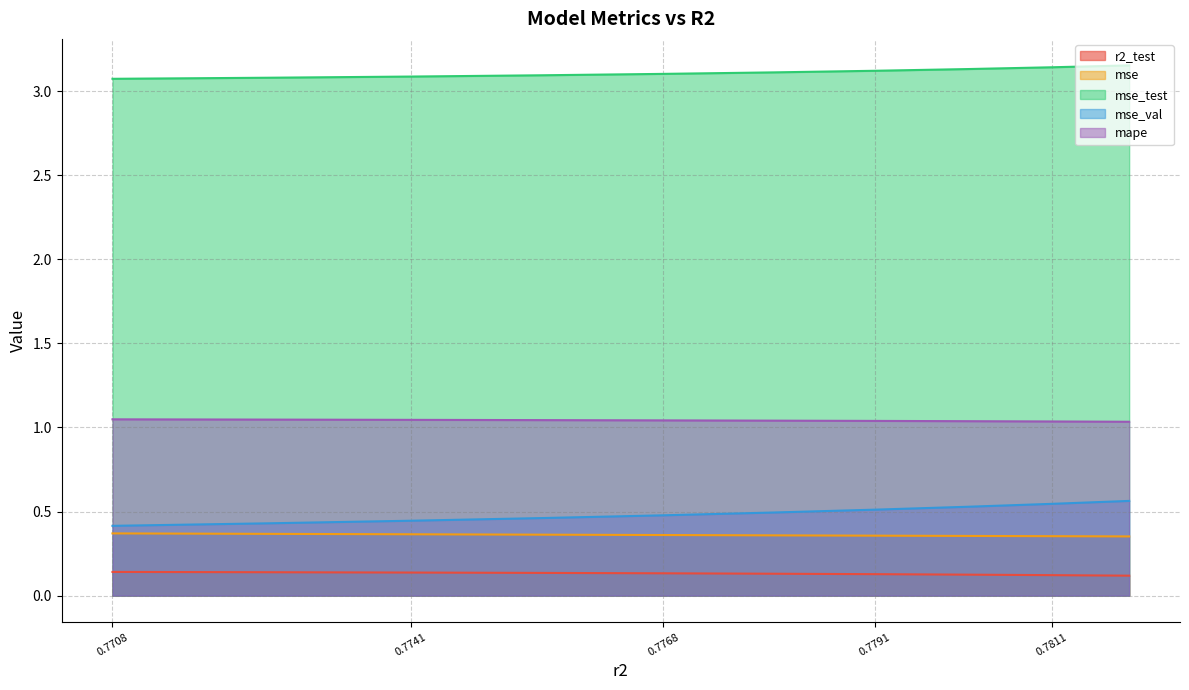

True or false: mape and mse_val intersect in this chart.

False